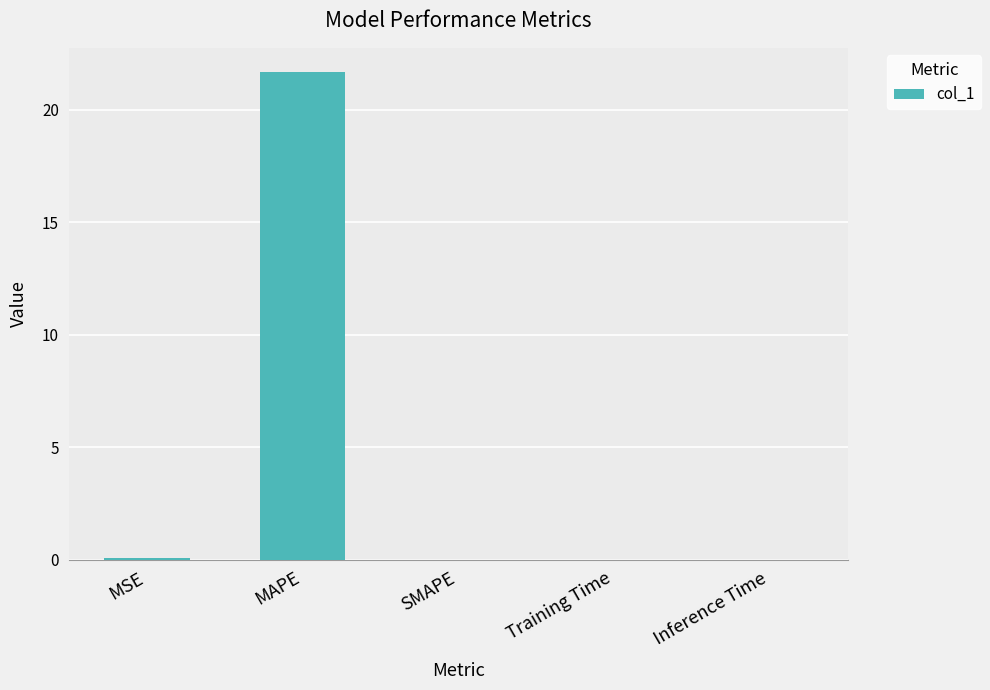

How many data points does each series have?

5